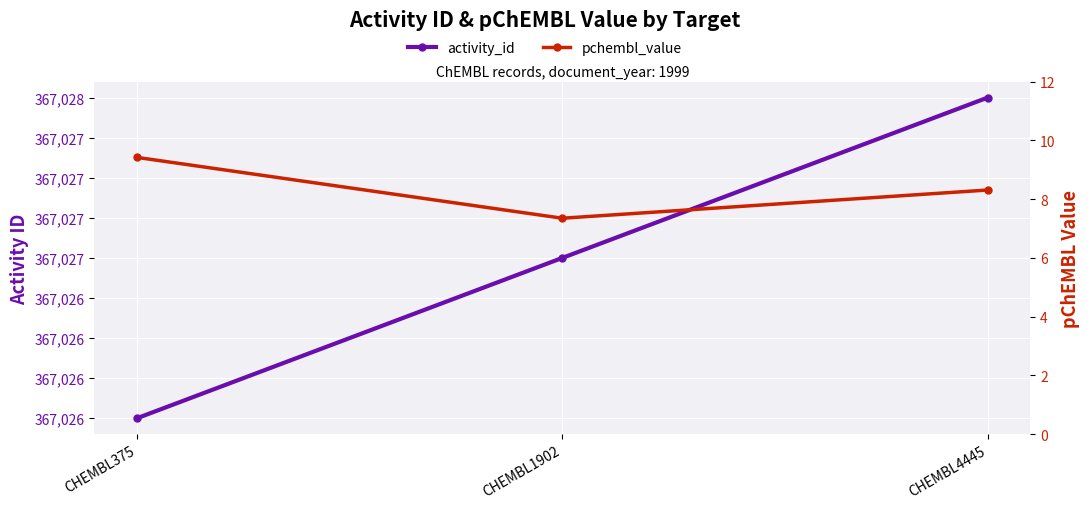

What is the difference between the maximum and minimum values in the pchembl_value series?

2.1